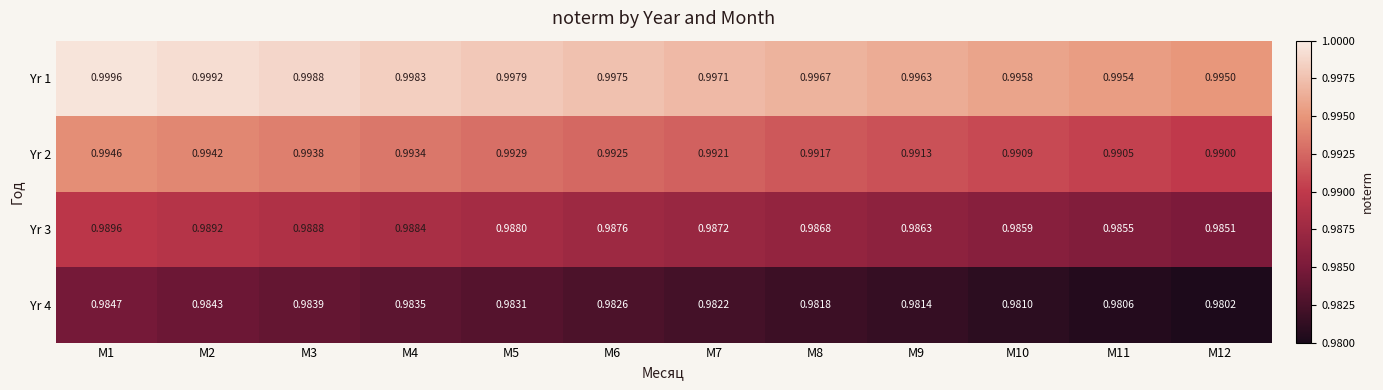

Is the value of Yr 4 at M7 greater than the value of Yr 3 at M5?

No